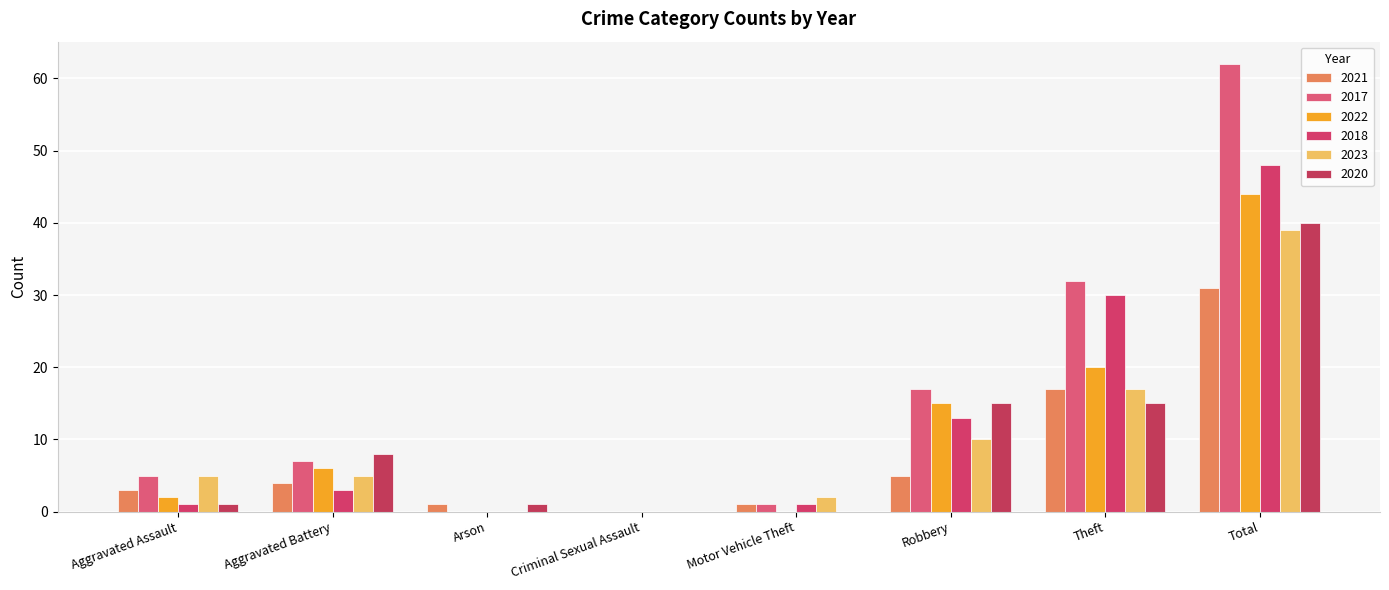

Which label corresponds to the largest value in the chart?

Total